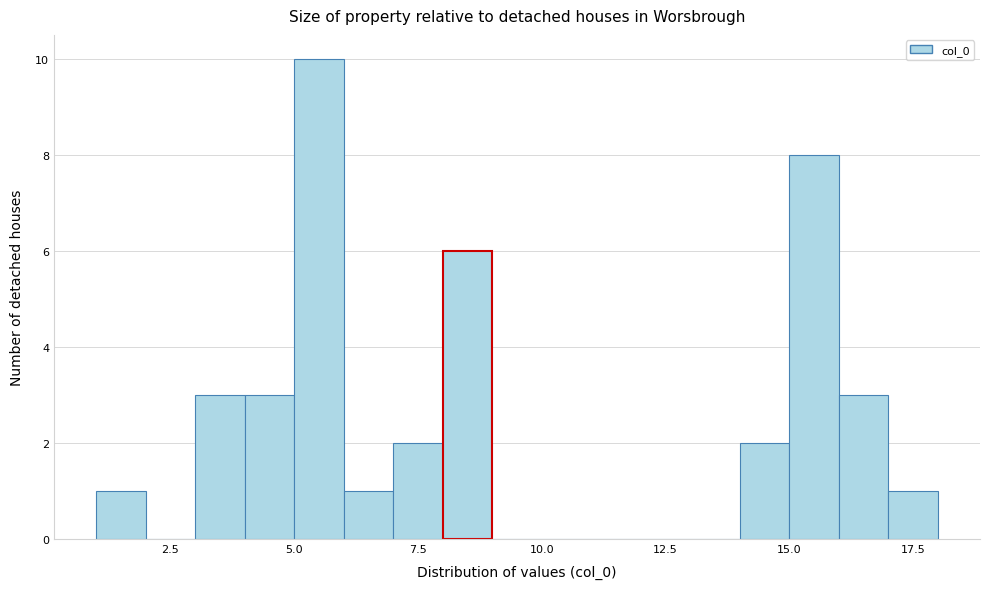

Read against the x-axis, roughly where is the centre of the tallest bar?

5.5